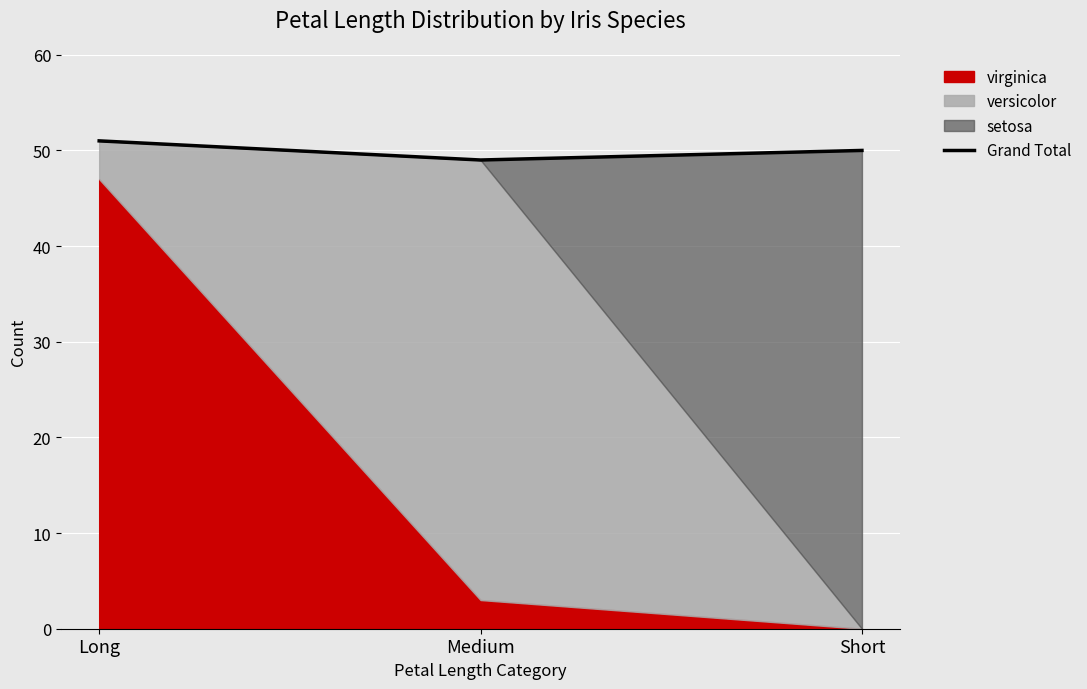

The Grand Total series shows 49 at Medium. True or false?

True